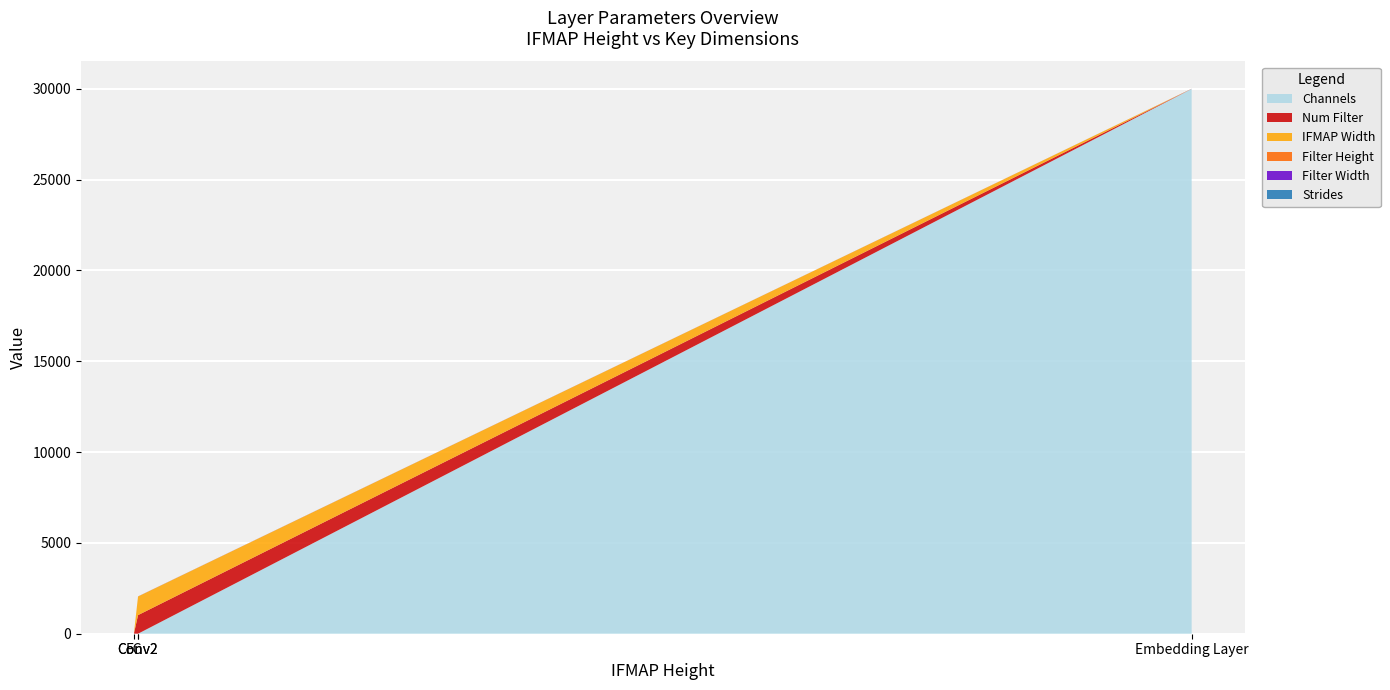

Reading left to right, what are all the values shown in this chart?

Channels: 30000	1	1	5
Num Filter: 5	1024	1024	2
IFMAP Width: 1	1024	1024	1
Filter Height: 1	3	3	1
Filter Width: 1	3	3	1
Strides: 1	1	1	1